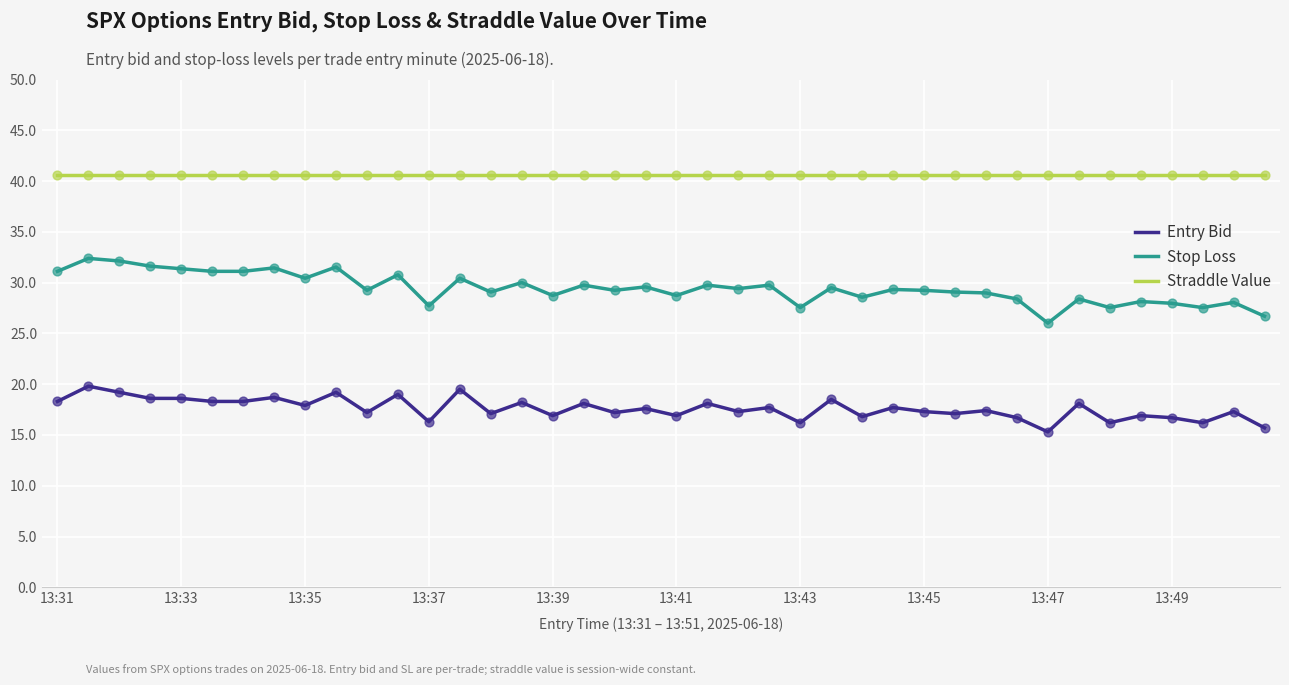

What are all the series names shown in the legend?

Entry Bid, Stop Loss, Straddle Value